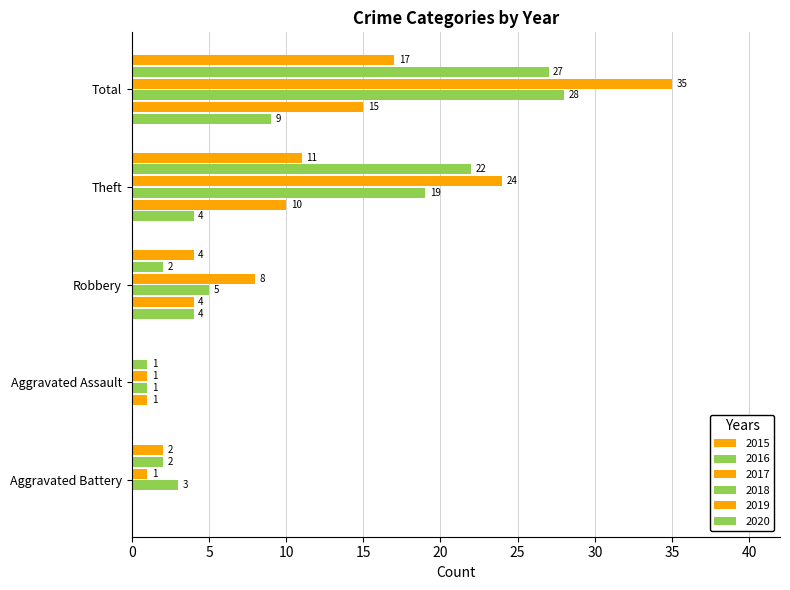

How many categories are shown in the chart?

5